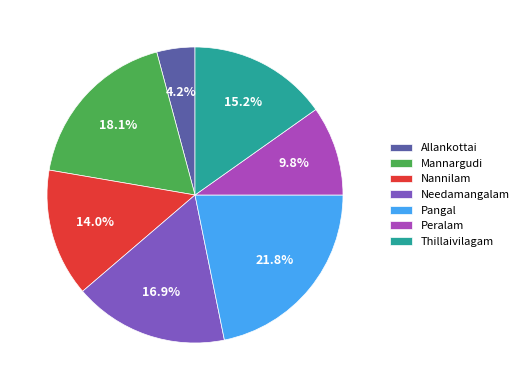

To the nearest percent, what portion does Needamangalam represent?

17%